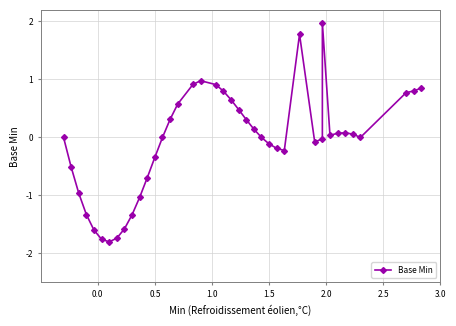

What is the average value?

-0.1